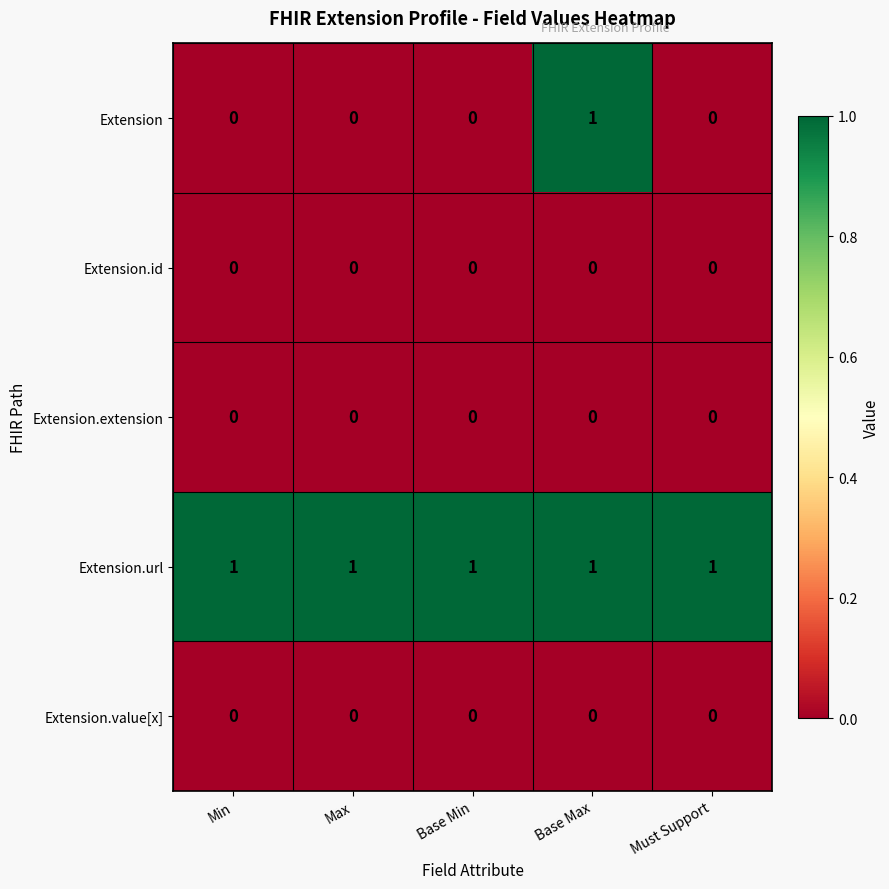

At which category is the sum across all series the highest?

Base Max